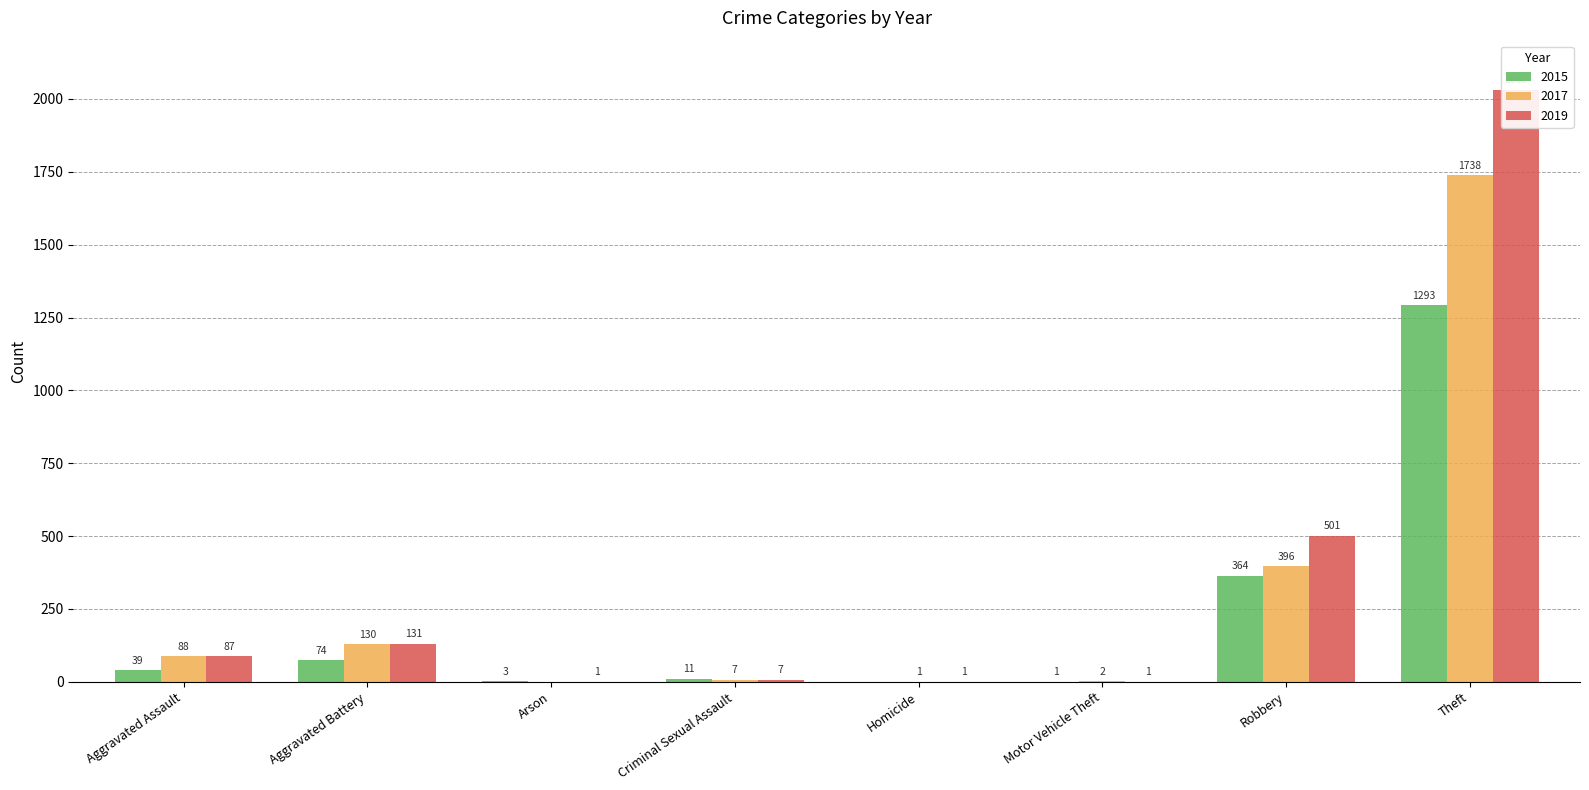

Rank the series by their average value, from highest to lowest.

2019, 2017, 2015